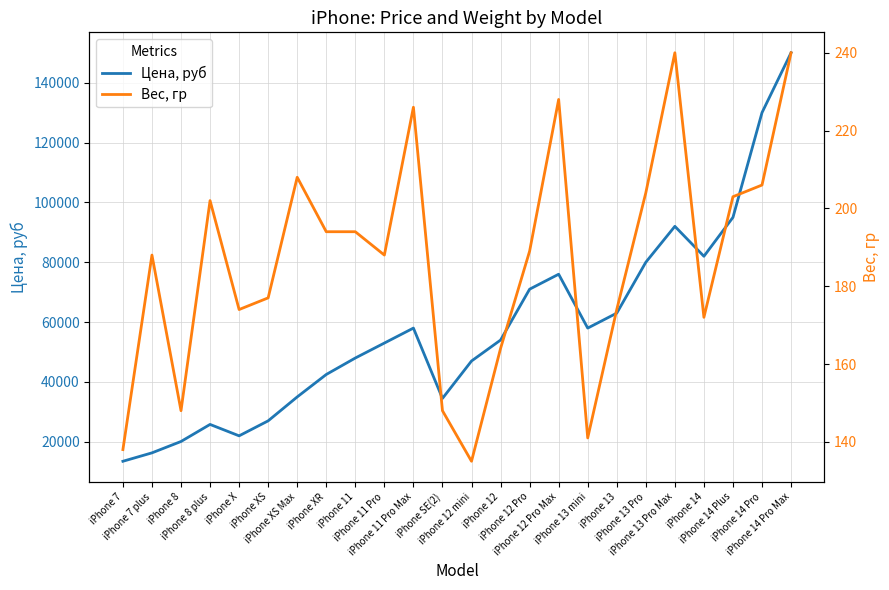

Read the Вес, гр value at iPhone 13 Pro Max, to the nearest 10.

240